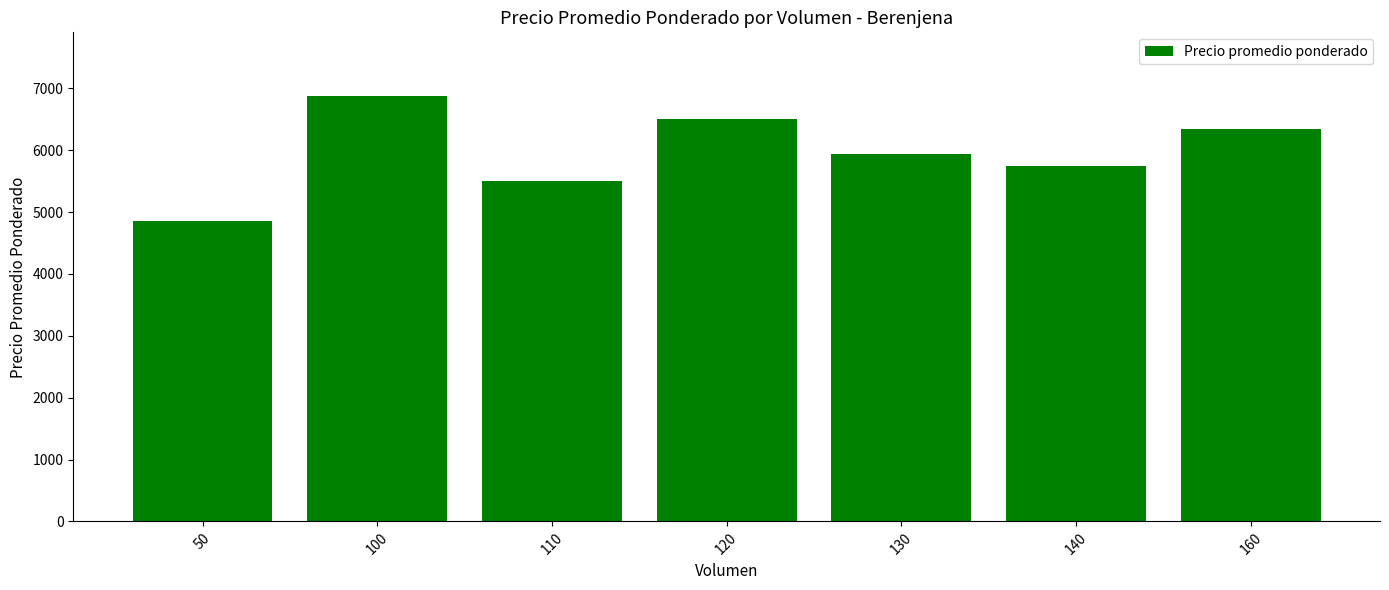

Where does the data first go above 5938?

100